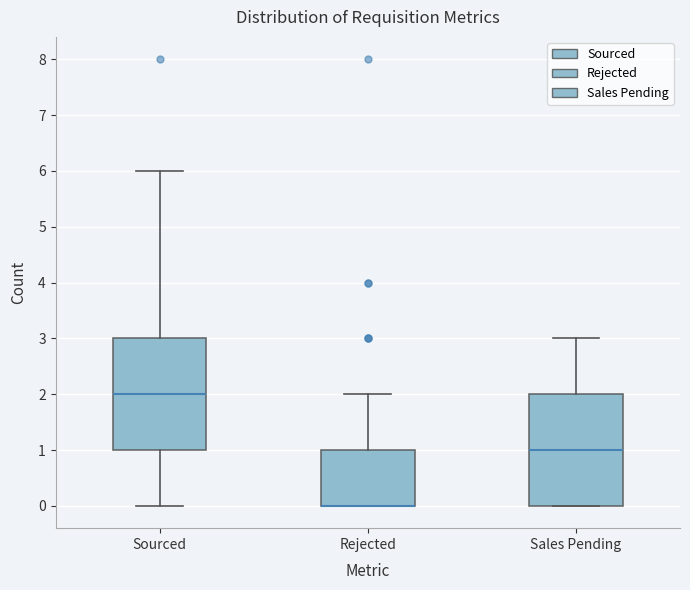

Where is the upper edge of the box for Rejected on the y-axis? The values are not printed on the chart, so give them approximately, as read against the axis.

1